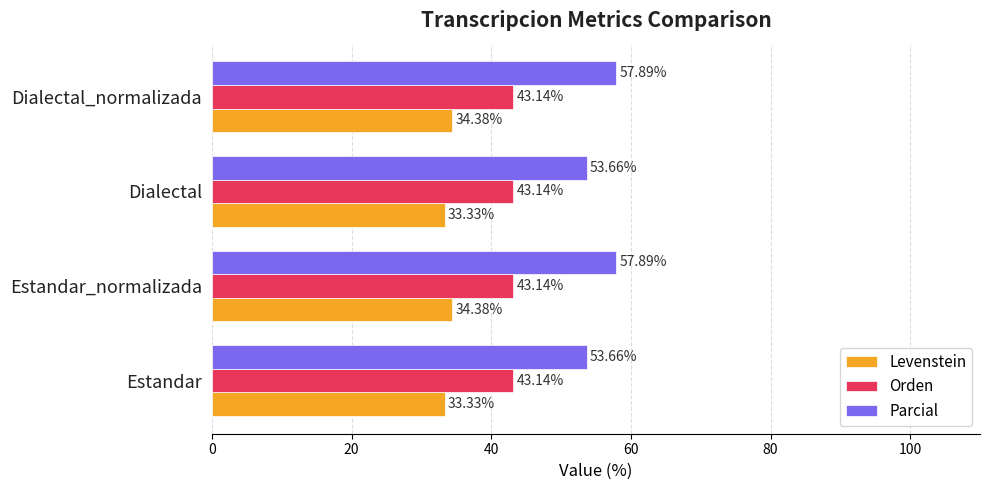

List the series in order of their peak value, highest first.

Parcial, Orden, Levenstein